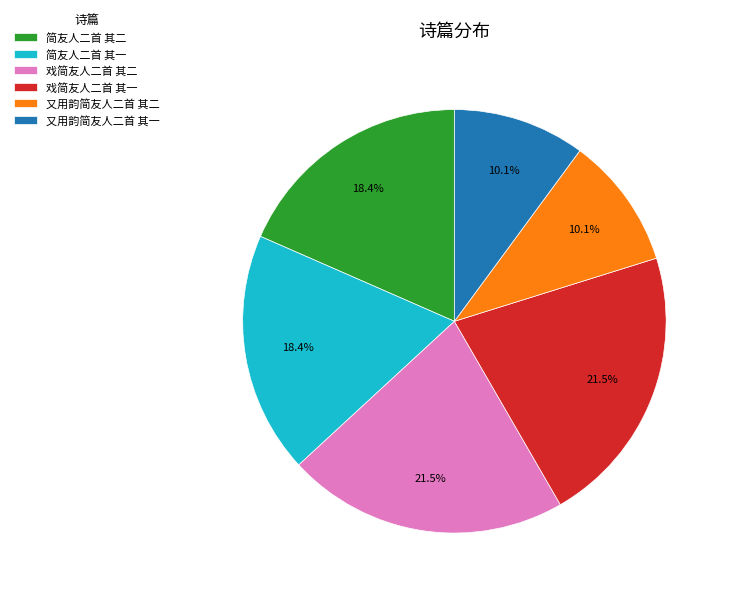

True or false: 又用韵简友人二首 其一 accounts for 19% of the total.

False